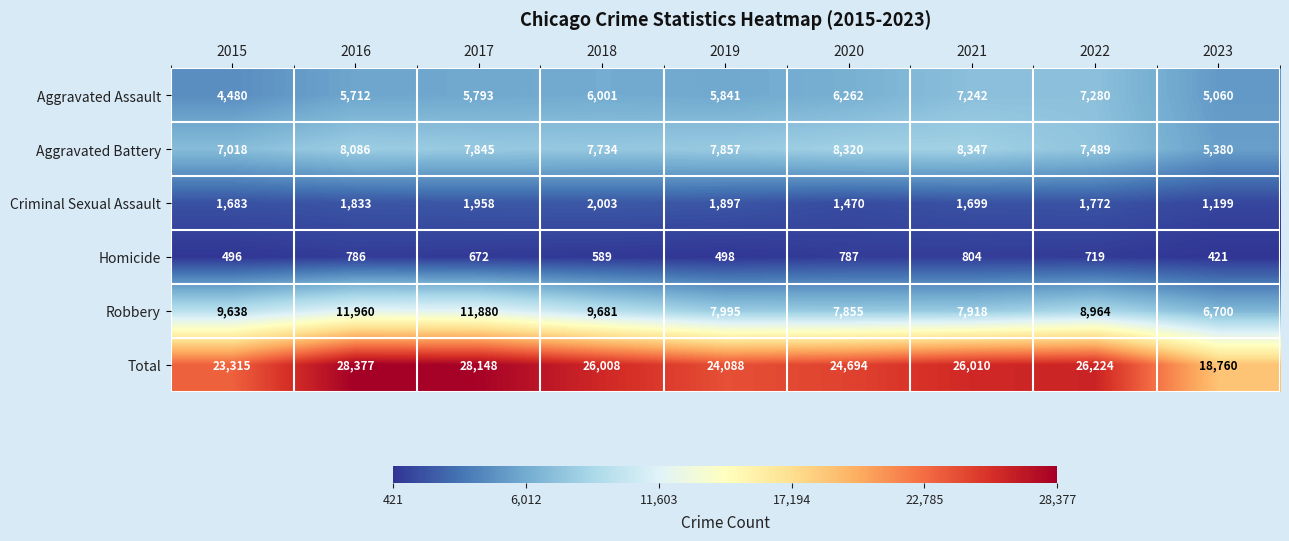

At which label is Aggravated Battery closest to 6863?

2015